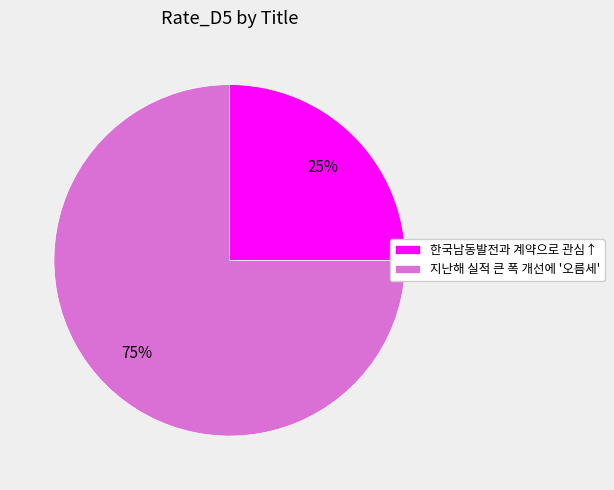

Is it true that 지난해 실적 큰 폭 개선에 '오름세' is 61% of the pie?

False